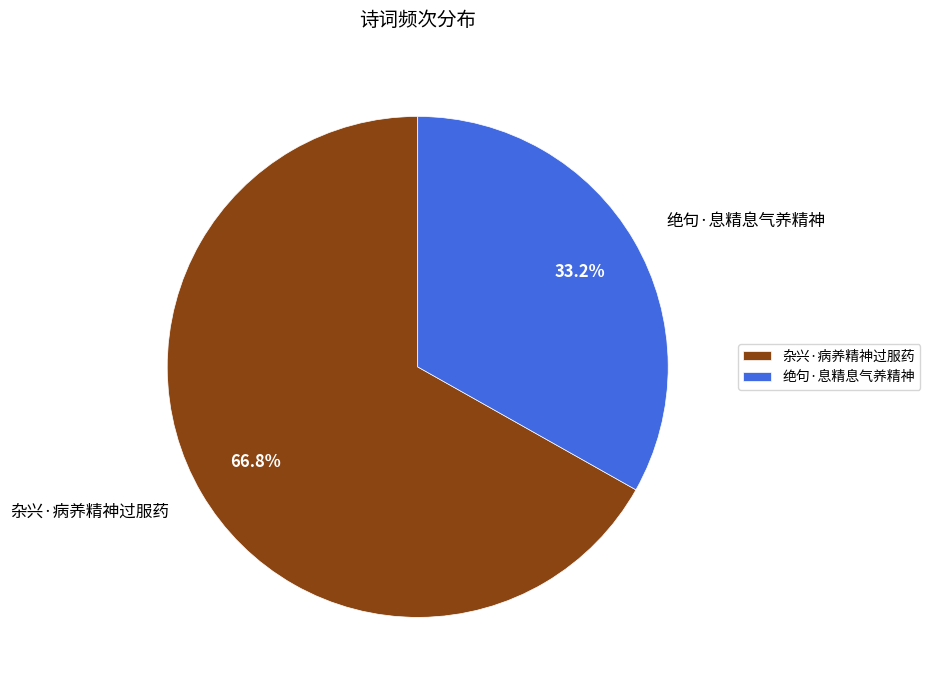

Combined, do 绝句·息精息气养精神 and 杂兴·病养精神过服药 account for over 50%?

Yes